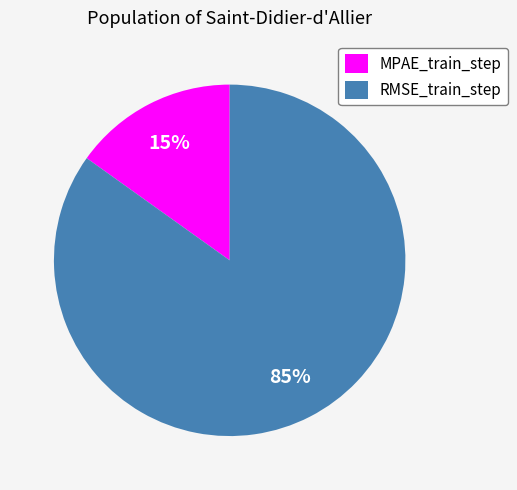

How many slices are in this pie chart?

2